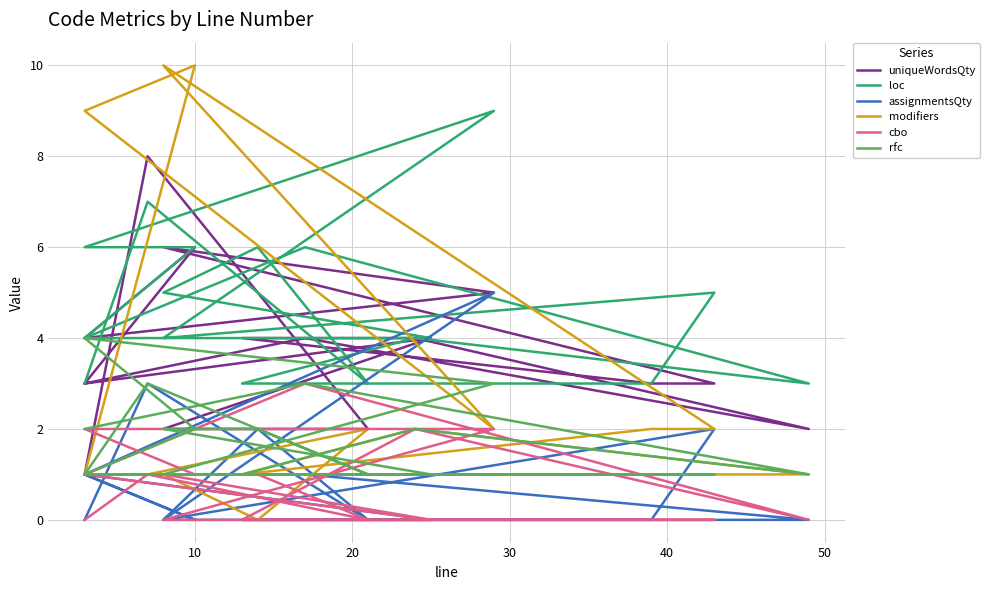

Which series has the largest range (max minus min)?

modifiers